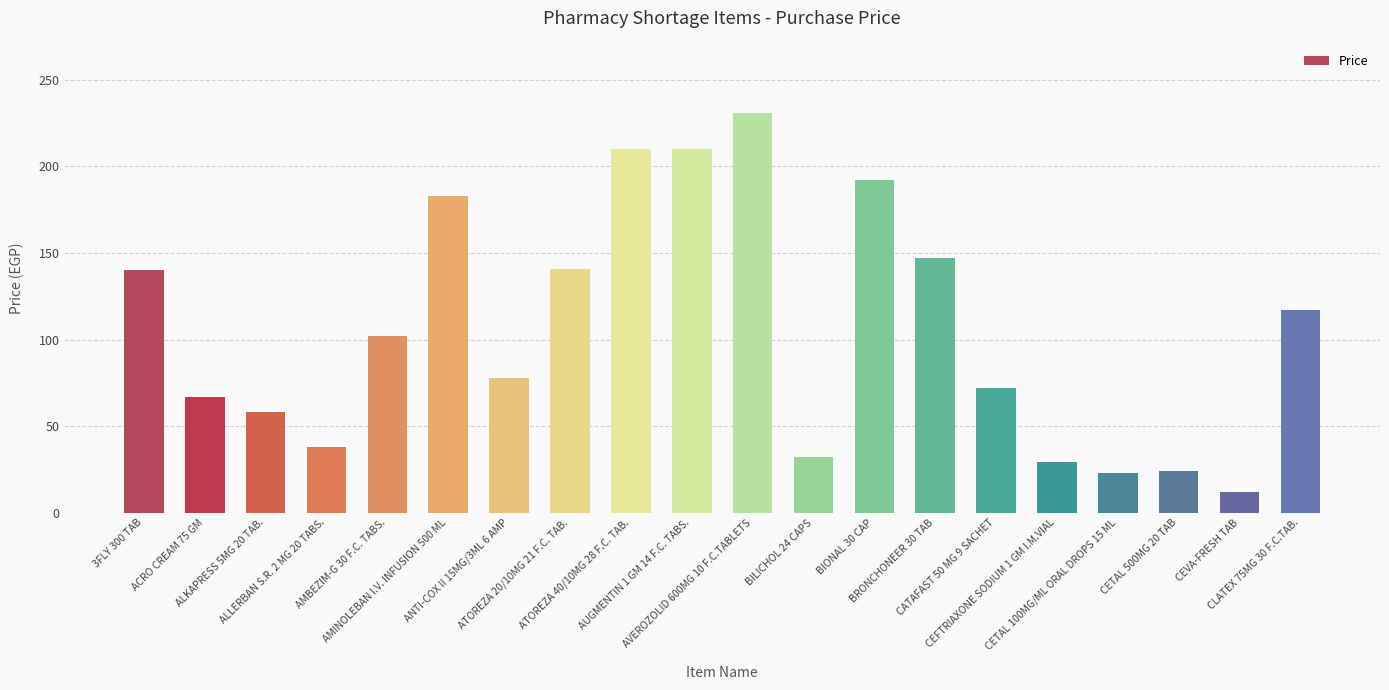

What is the average value?

105.3